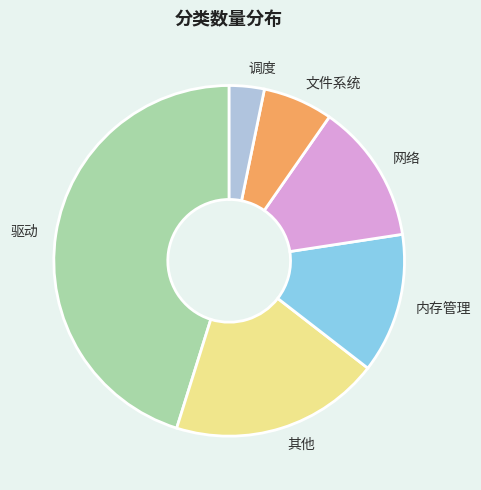

Which category has the biggest portion of the pie?

驱动